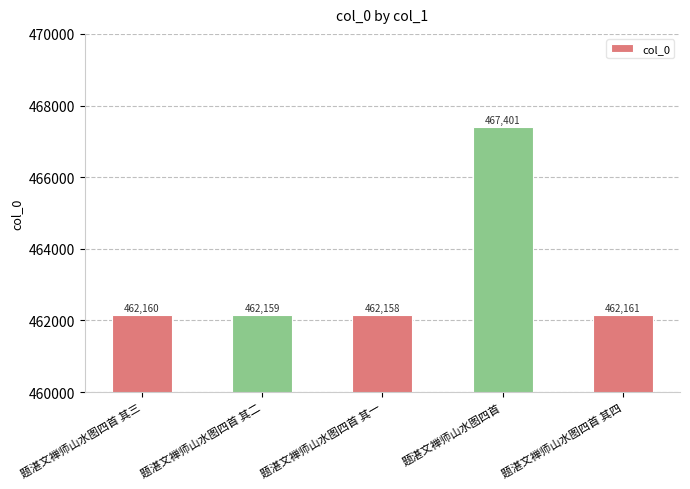

What is the difference between the maximum and minimum values?

5243